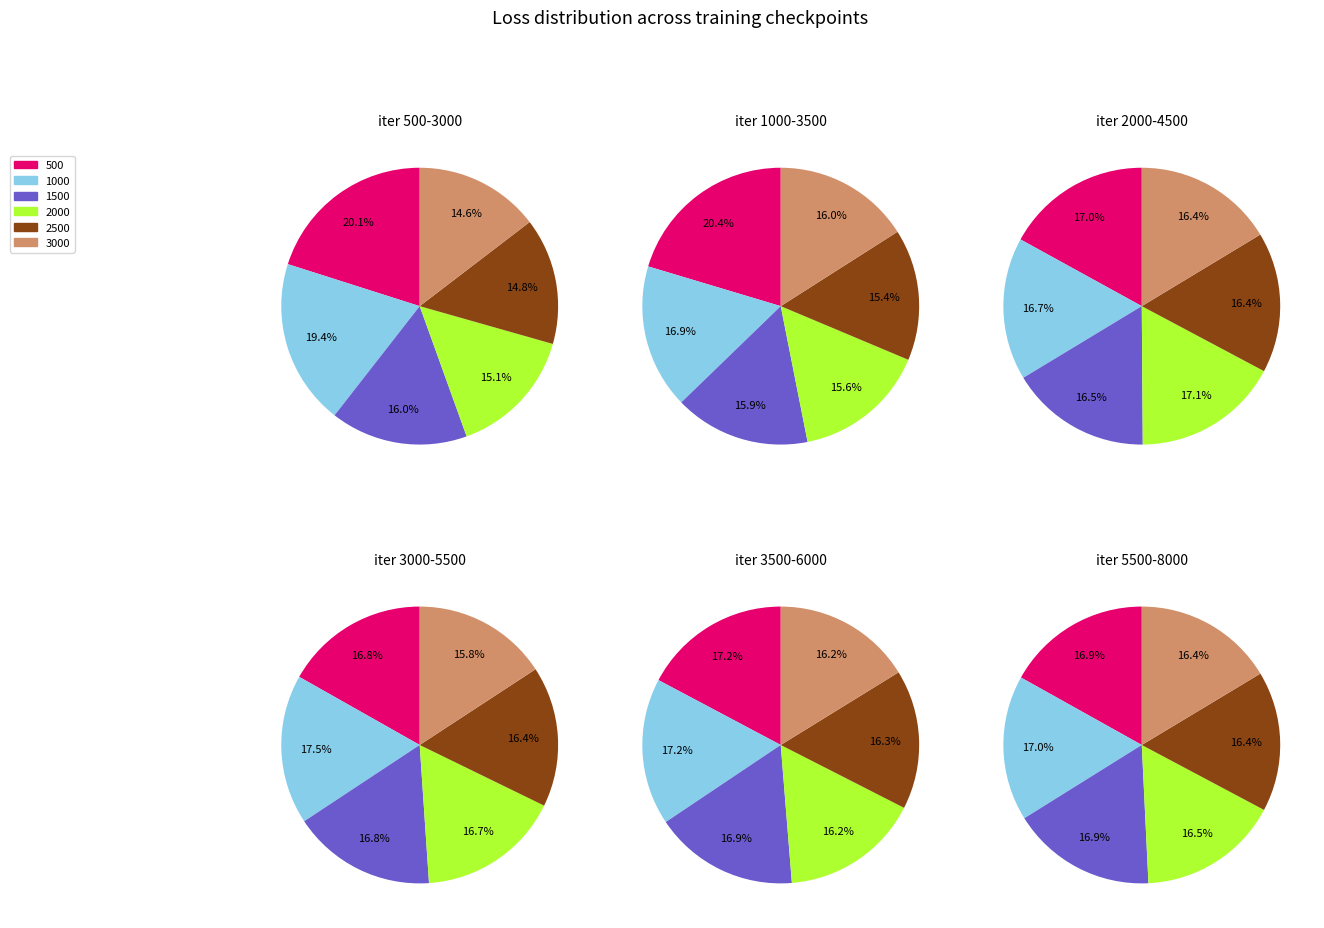

Between 500 and 1500, which series saw the biggest shift?

iter_500